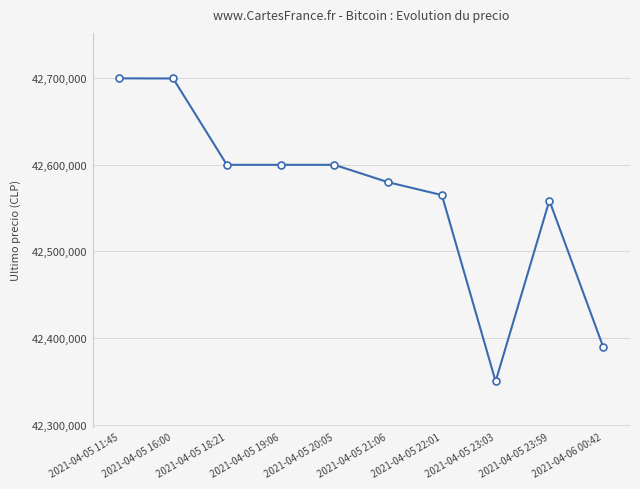

What is the label of the 1st point from the right?

2021-04-06 00:42